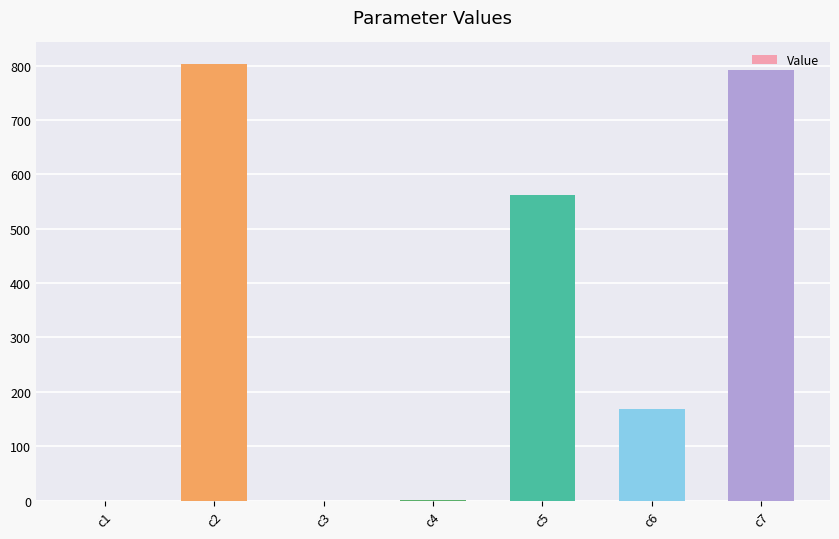

What is the greatest value displayed?

802.3